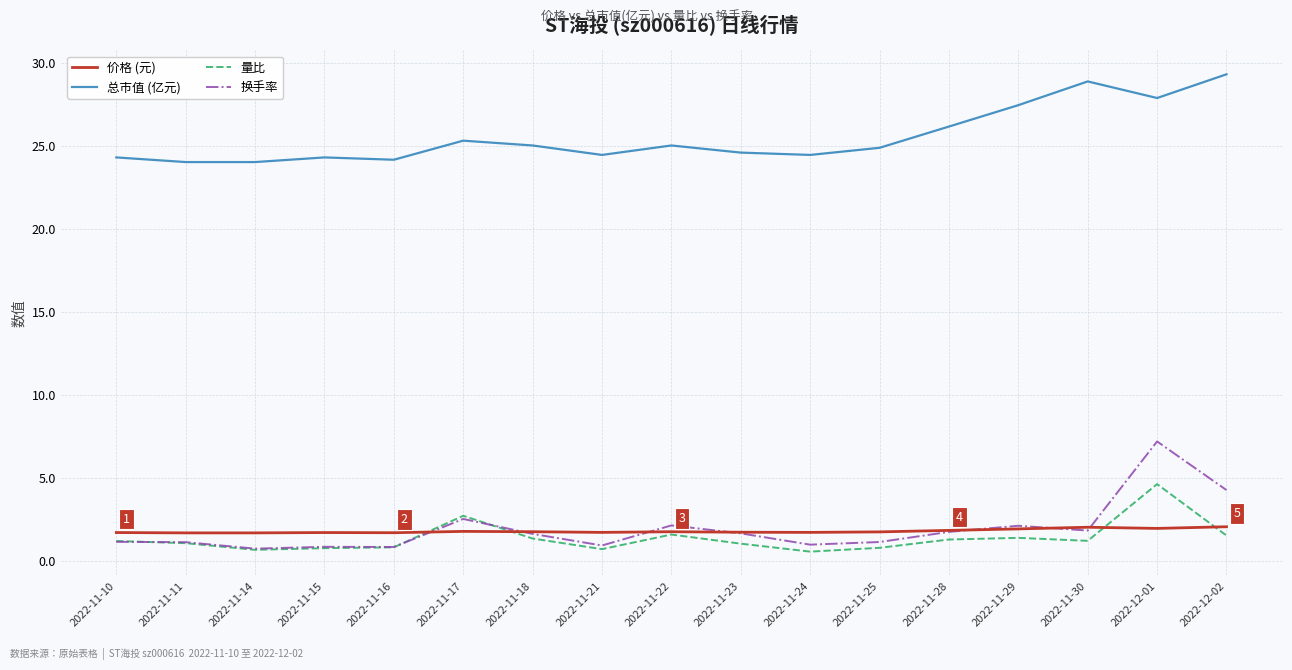

What is the total value across all series at 2022-11-10?

28.3